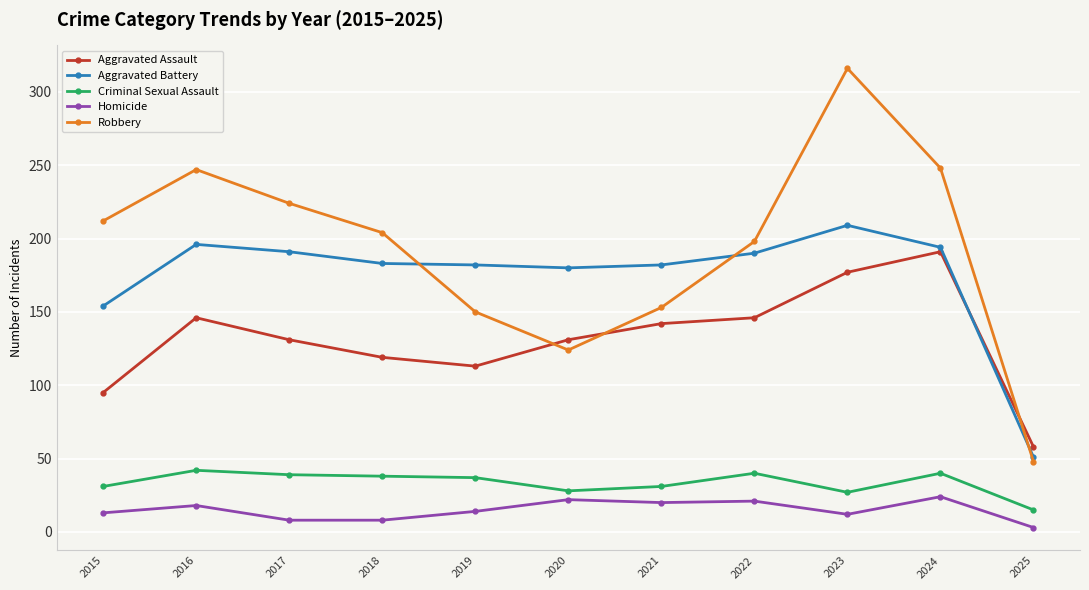

How many data points in Aggravated Assault are less than 131?

4